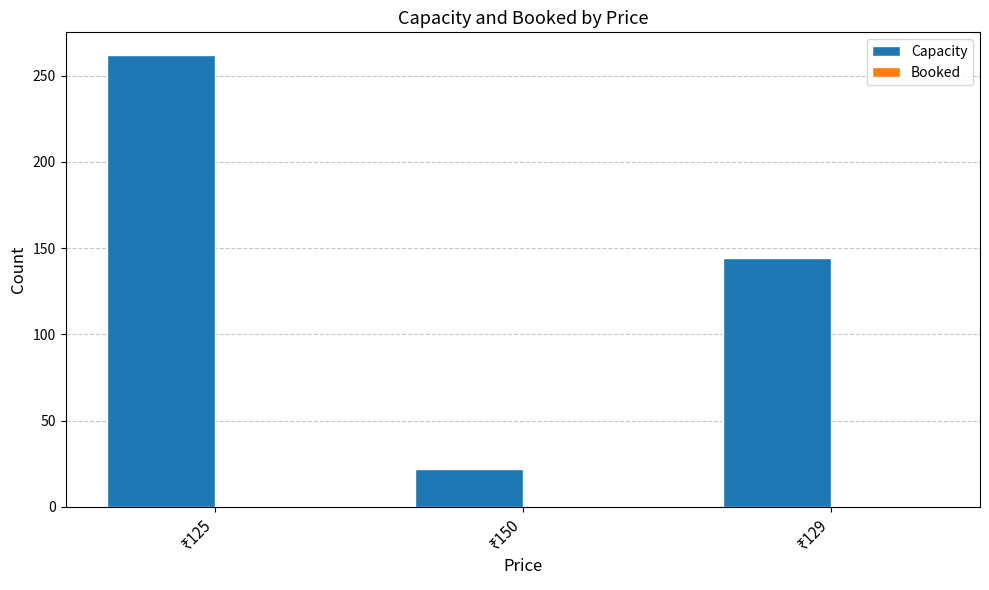

What is the value of the 1st bar from the left?

262